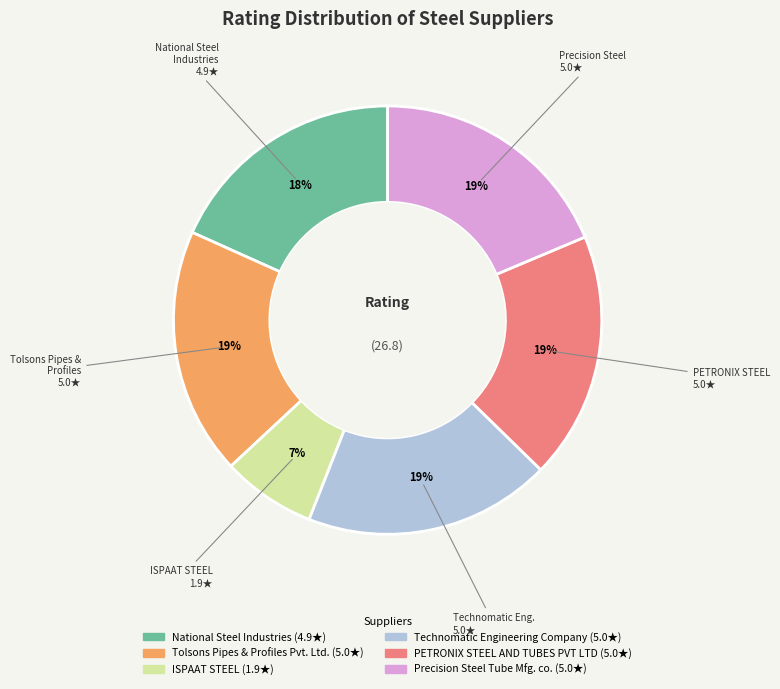

Which category has the smallest portion of the pie?

ISPAAT STEEL